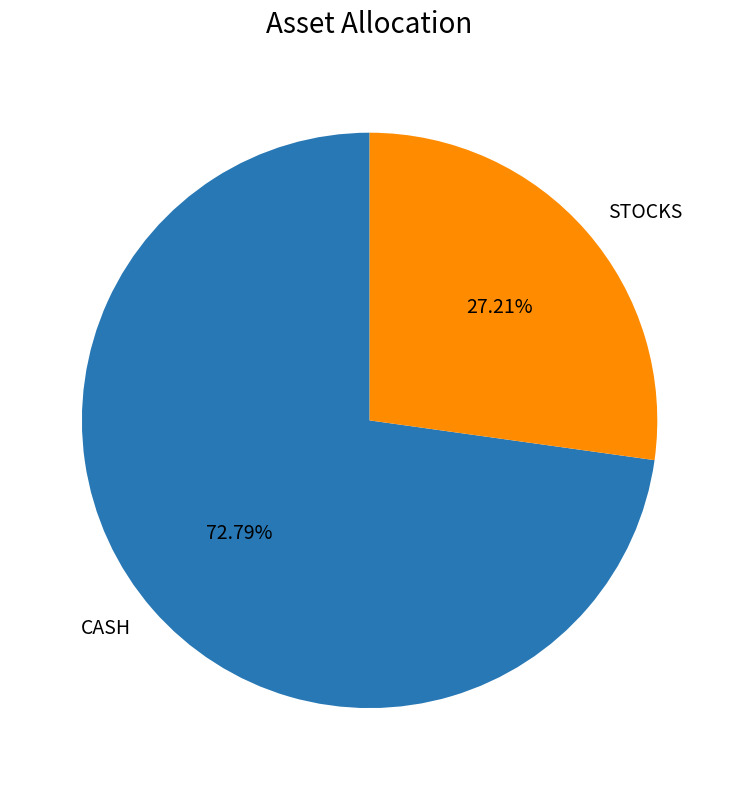

Do STOCKS and CASH together represent more than half of the pie?

Yes